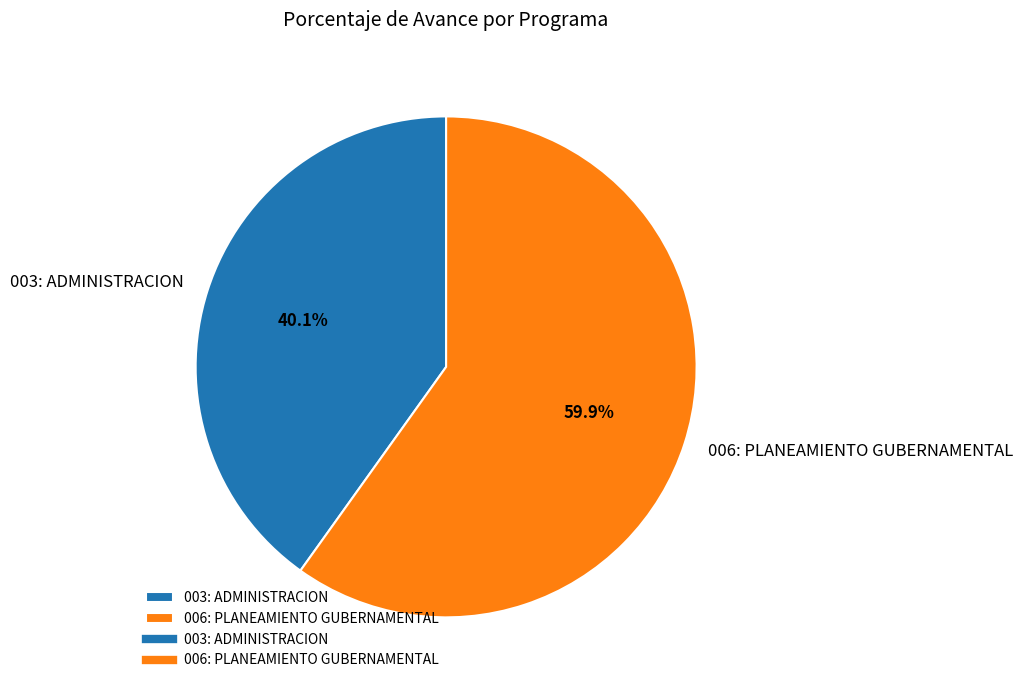

Which category has the biggest portion of the pie?

006: PLANEAMIENTO GUBERNAMENTAL